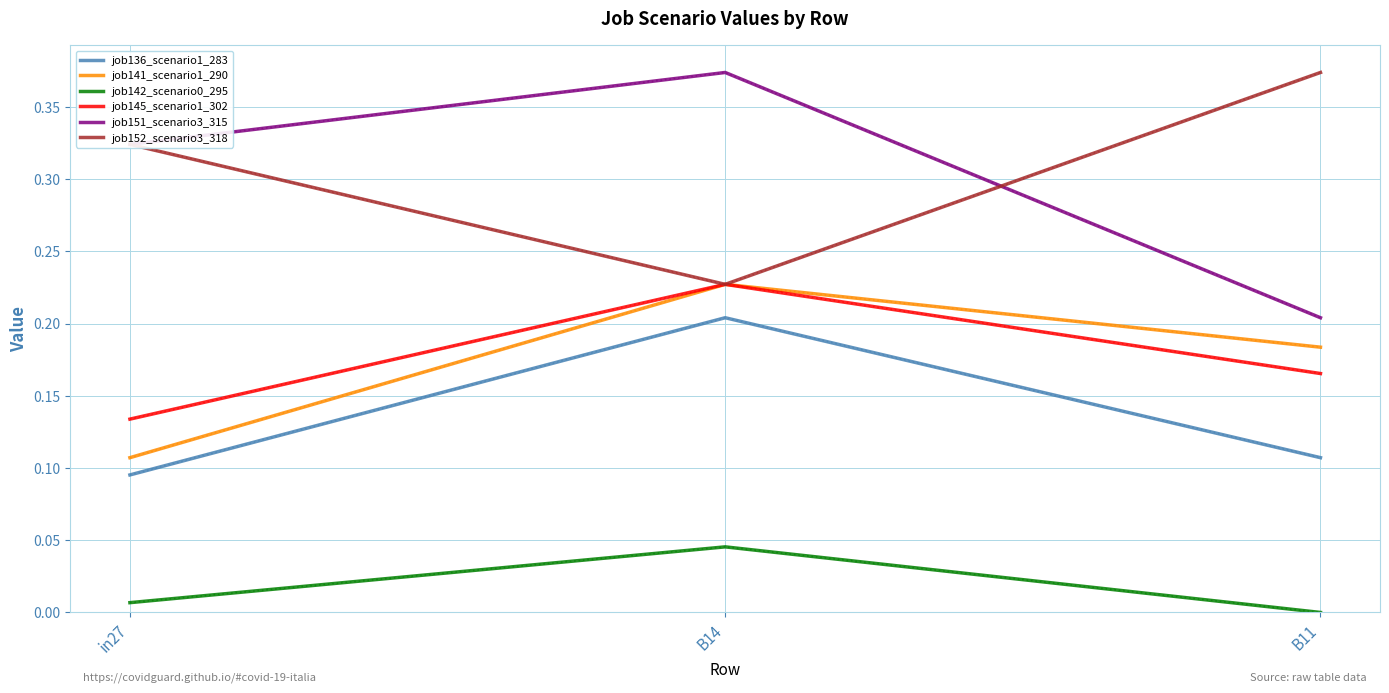

At how many categories does at least one series exceed 0?

3